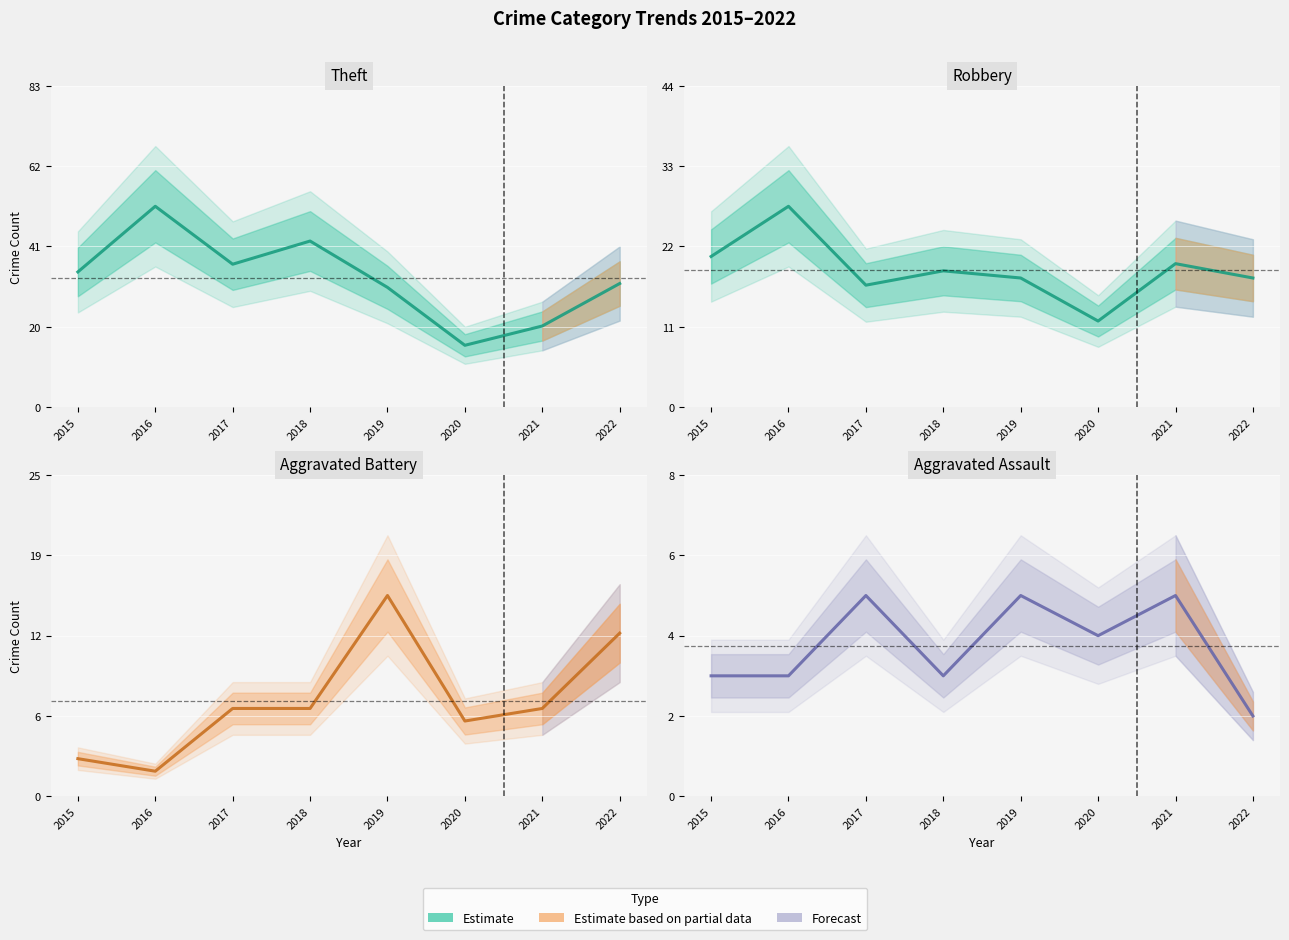

True or false: Aggravated Battery and Theft intersect in this chart.

False